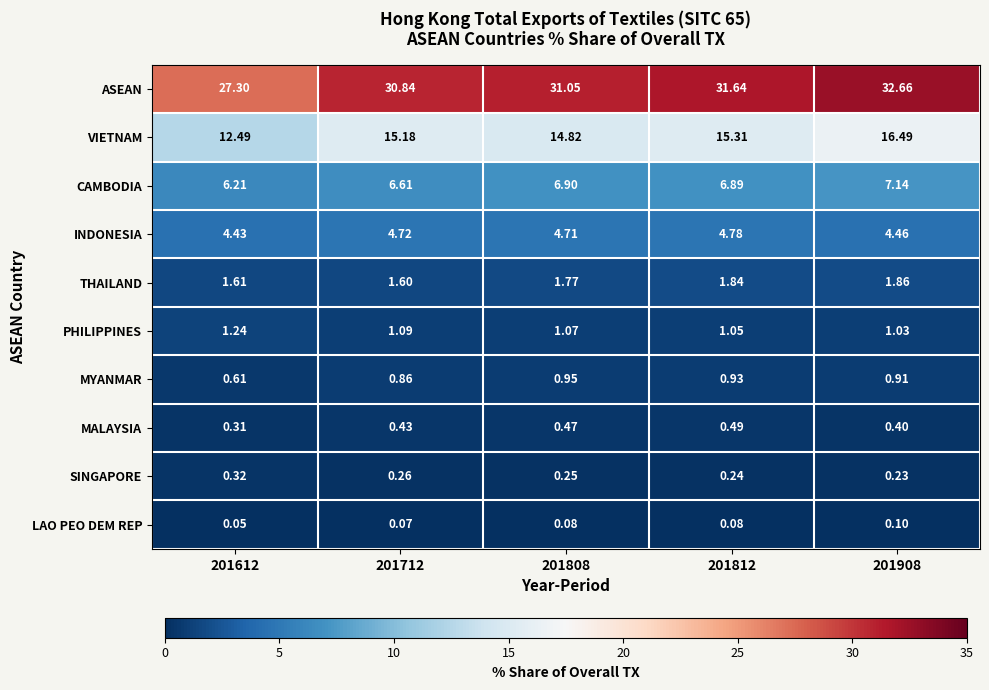

List the series in order of their peak value, highest first.

ASEAN, VIETNAM, CAMBODIA, INDONESIA, THAILAND, PHILIPPINES, MYANMAR, MALAYSIA, SINGAPORE, LAO PEO DEM REP